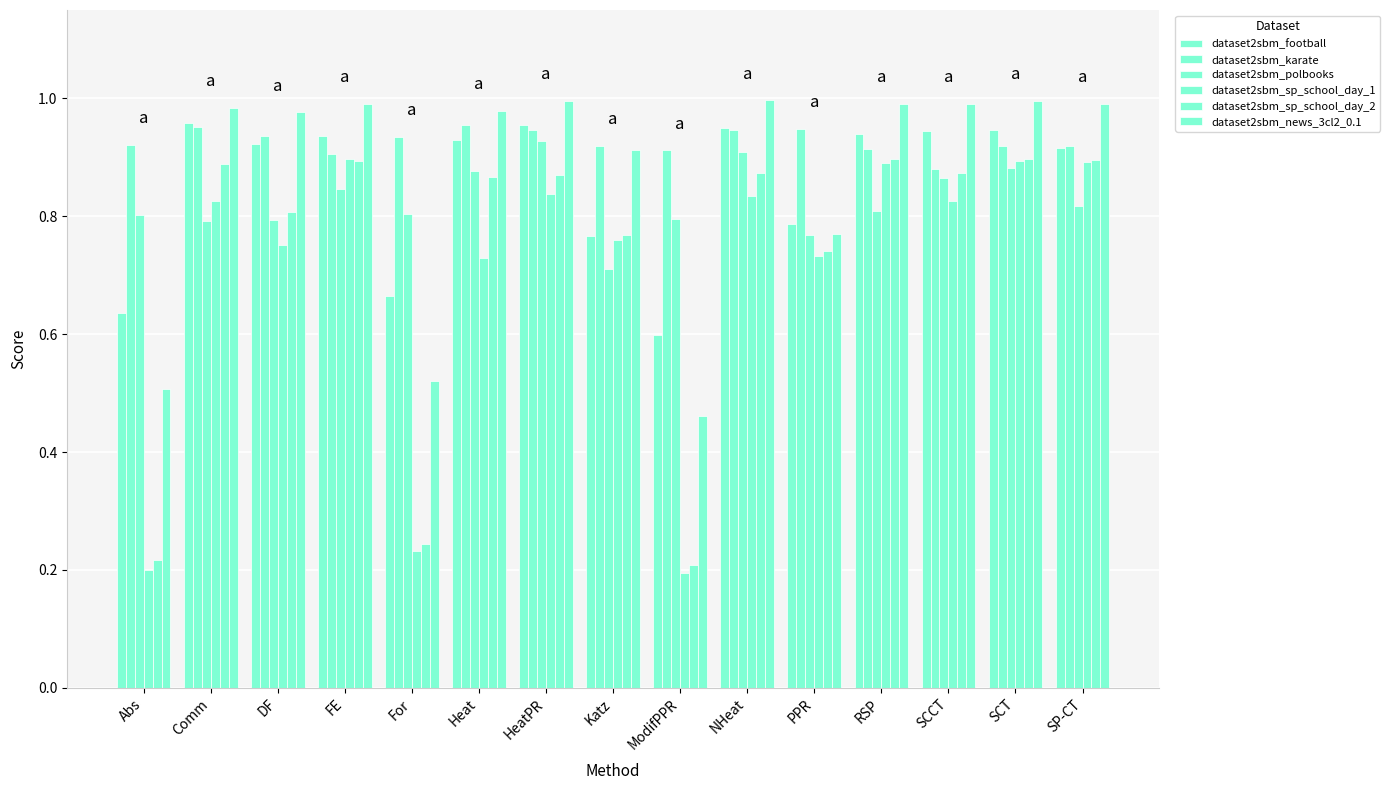

How many data points does each series have?

15